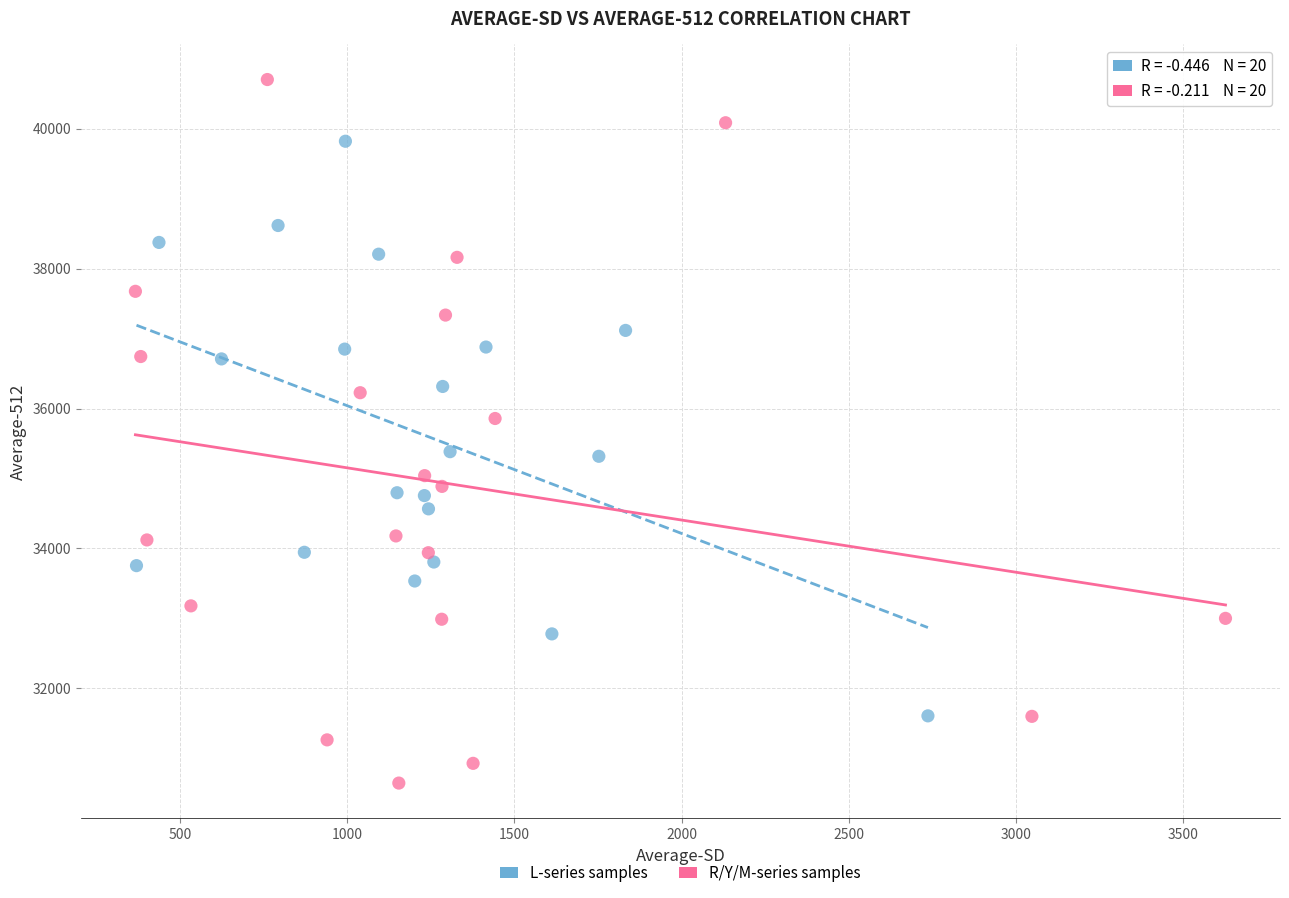

Which series has the widest spread of Y values?

R/Y/M-series samples